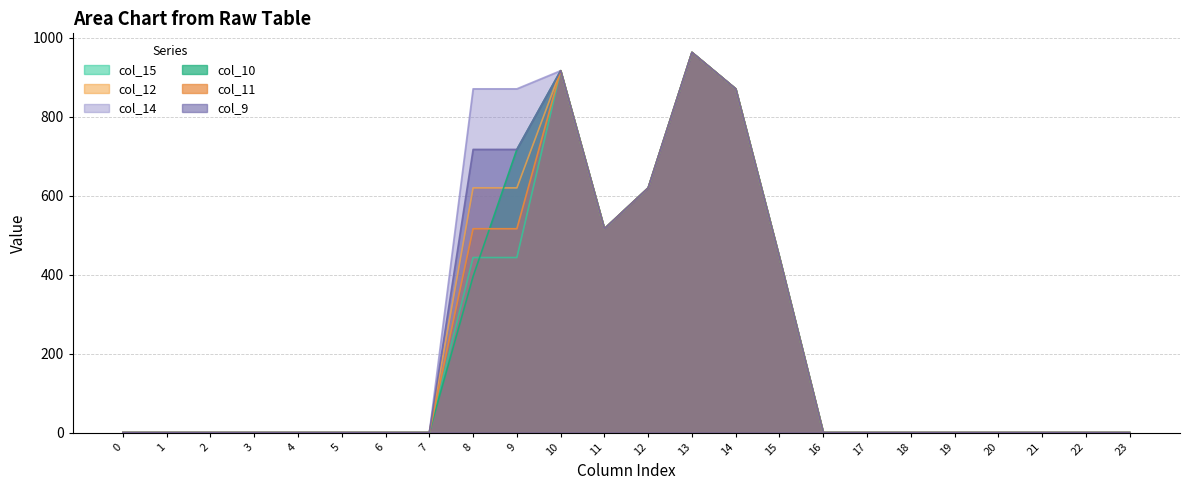

How many values in col_12 are above zero?

8